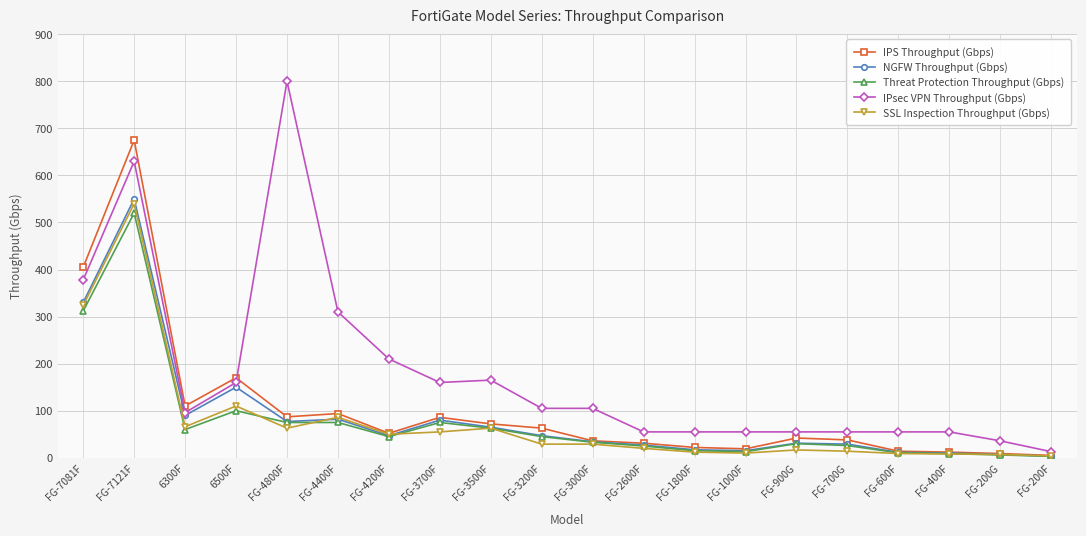

What is the difference between the highest and lowest values at FG-3000F?

76.0